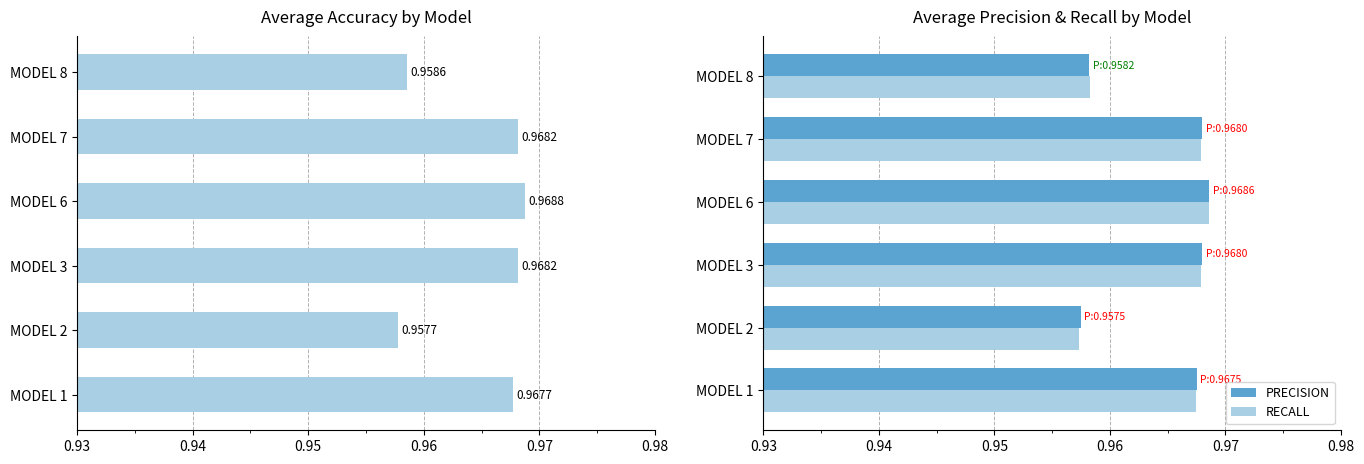

What is the average value of the ACCURACY series?

1.0